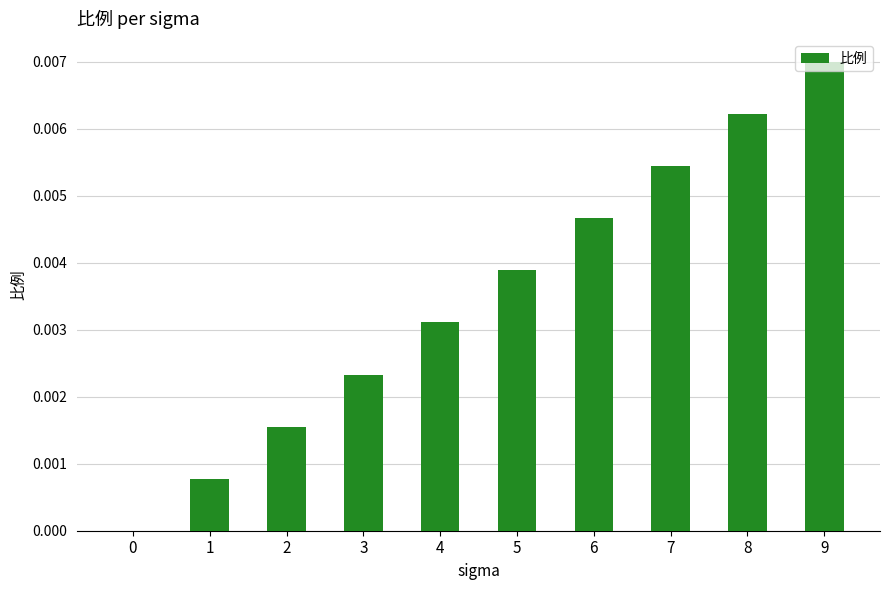

Is it true that the value at 1 is 0.0?

True